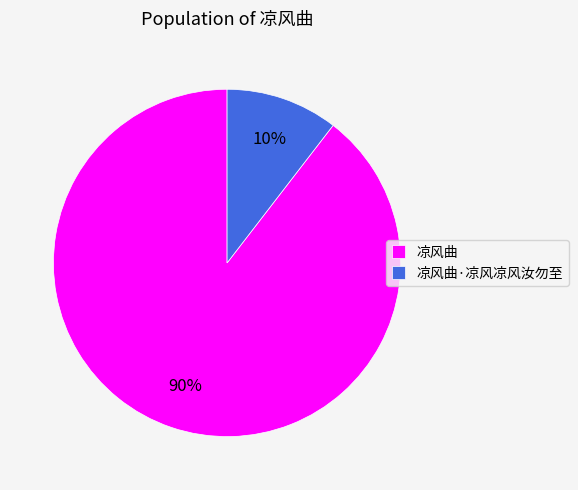

What is the largest slice in the pie chart?

凉风曲